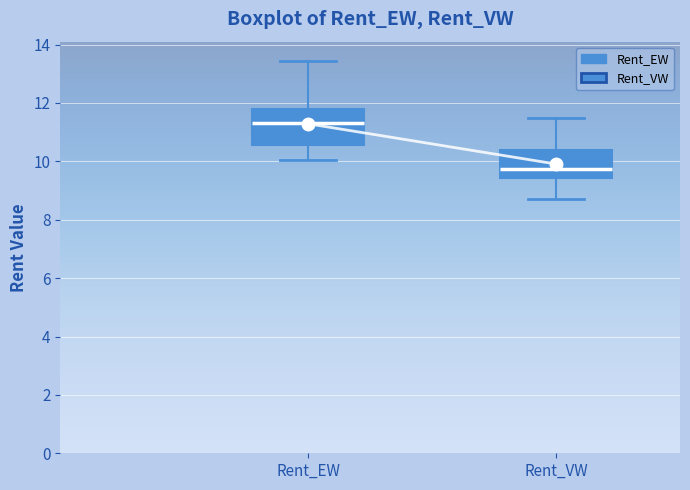

Reading left to right, read every box against the y-axis: the position of its median line, the range the box covers, and the ends of its whiskers. The values are not printed on the chart, so give them approximately, as read against the axis.

Rent_EW: median 11.4, box 10.6 to 11.8, whiskers 10.0 to 13.4
Rent_VW: median 9.8, box 9.4 to 10.4, whiskers 8.6 to 11.4